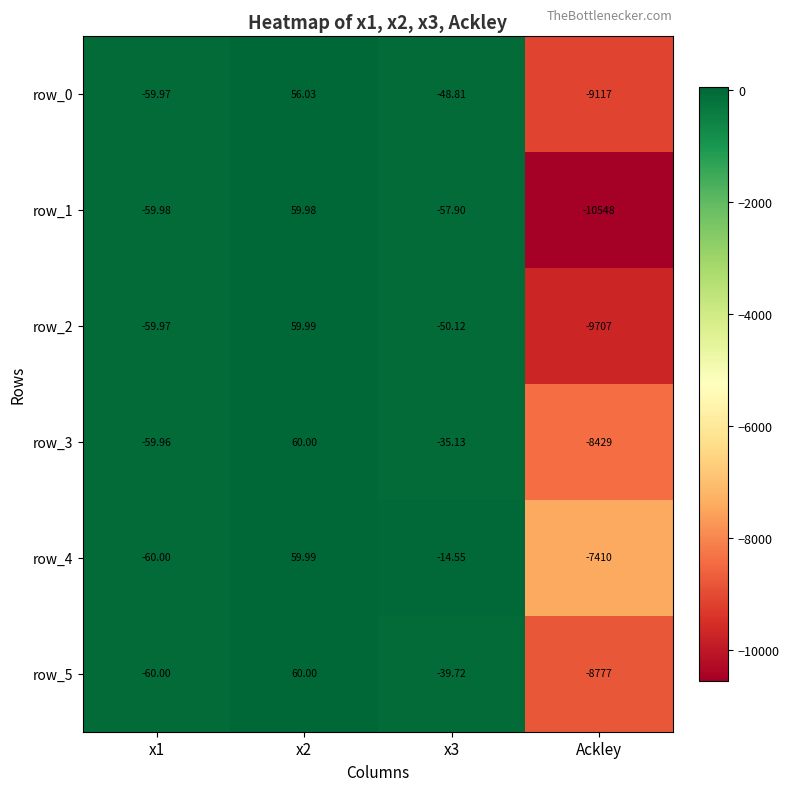

What is the difference between the maximum and minimum values in the row_4 series?

7470.0